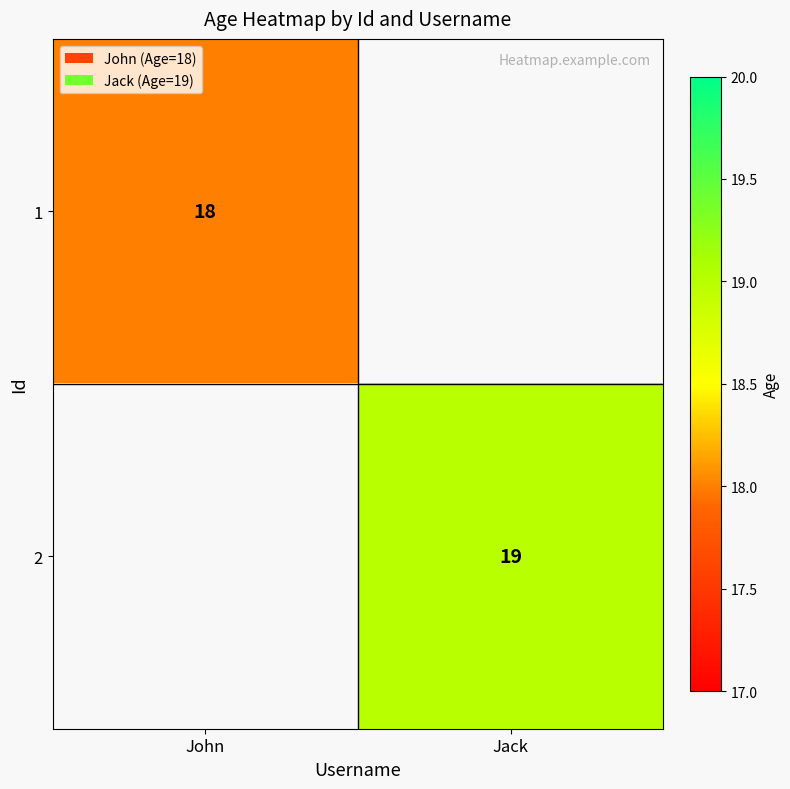

The 2 series shows 29 at Jack. True or false?

False